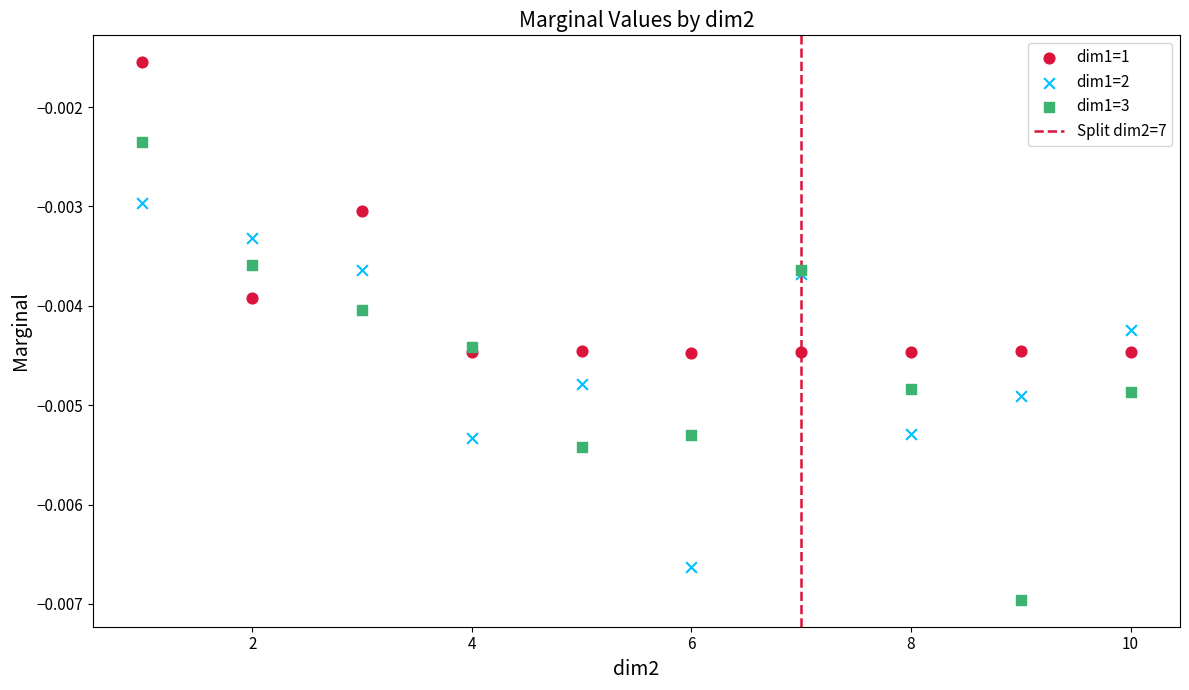

Which series reaches the minimum Y coordinate?

dim1=3